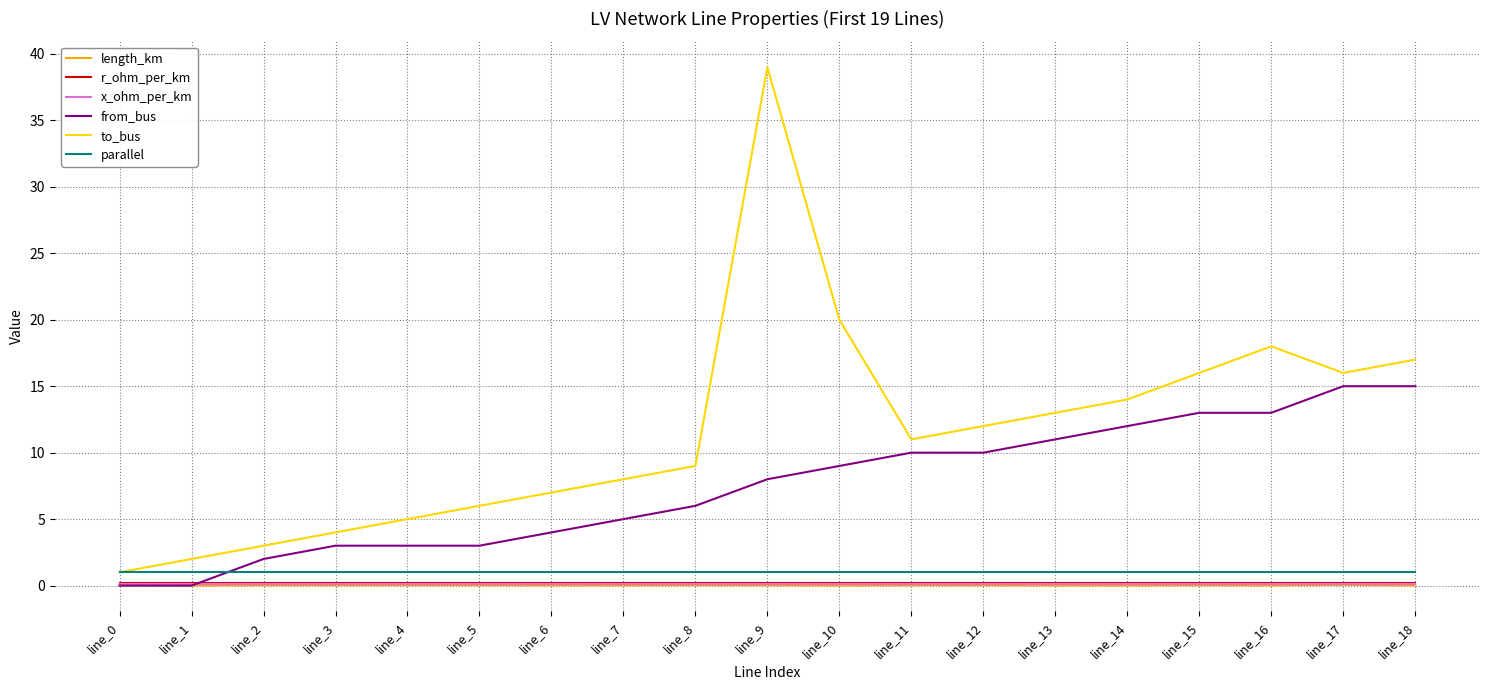

True or false: parallel has a value of 1.0 at line_7.

True